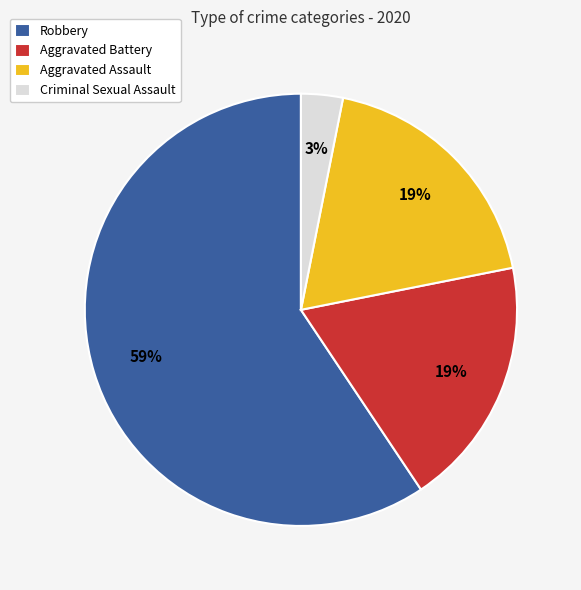

Is it true that Criminal Sexual Assault is 3% of the pie?

True